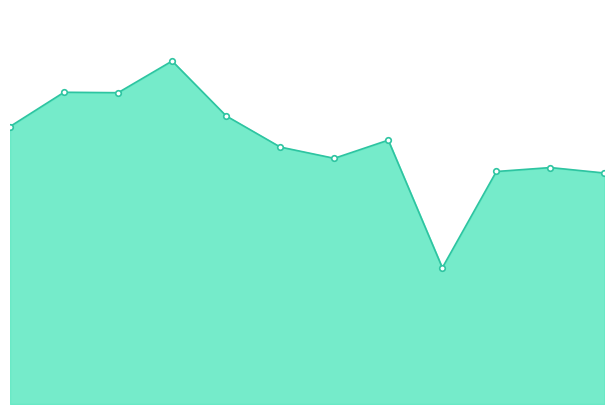

List the labels in order of value, largest first.

2011-04-15, 2009-04-15, 2010-04-15, 2012-04-15, 2008-04-15, 2015-04-15, 2013-04-15, 2014-04-15, 2018-04-15, 2017-04-15, 2019-04-15, 2016-04-15